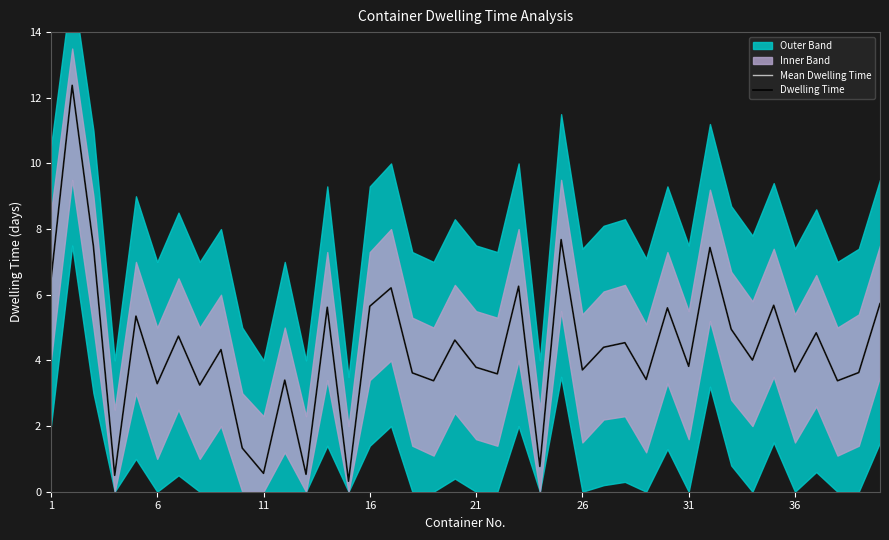

True or false: Mean Dwelling Time and Dwelling Time cross at least once.

False